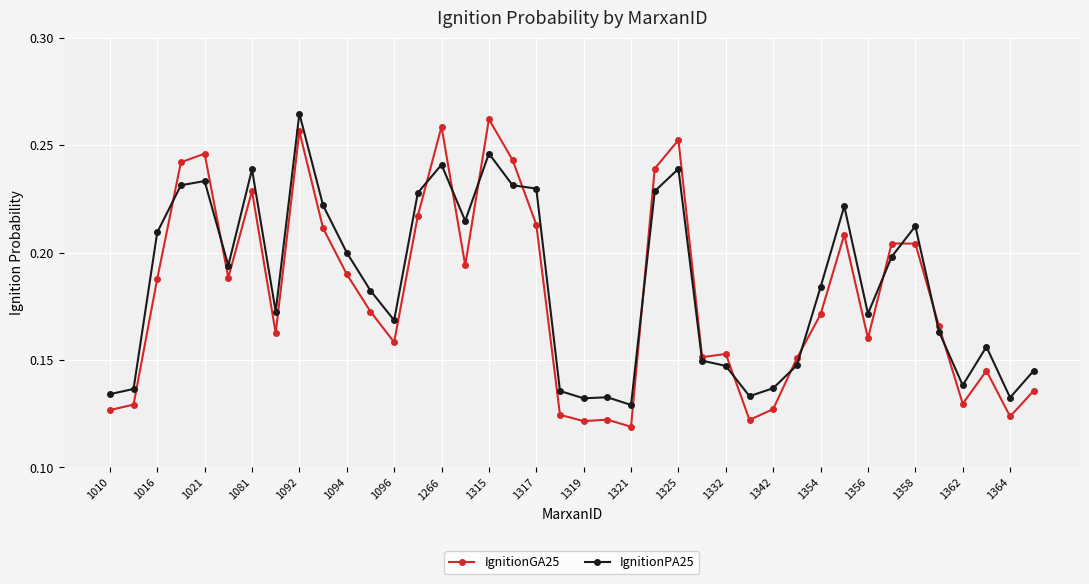

How many IgnitionPA25 values are between 0 and 1?

40